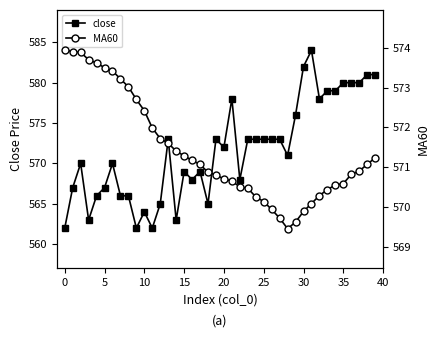

Does the chart have visible grid lines?

No